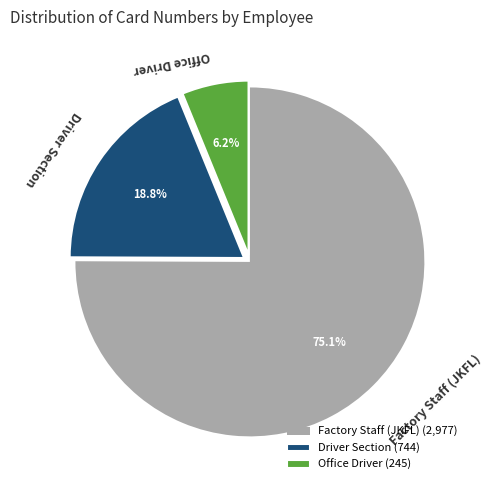

Is there a majority slice in this chart?

Yes